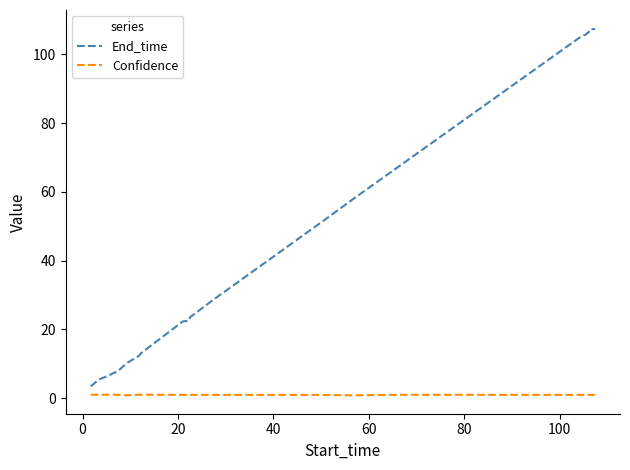

Count the number of data series in this chart.

2